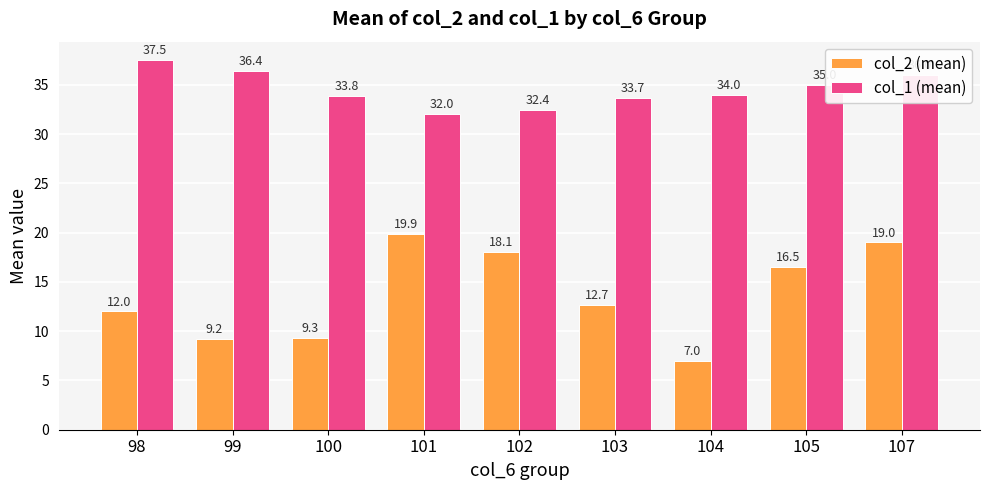

Rank the categories by col_2 (mean) value from lowest to highest.

104, 99, 100, 98, 103, 105, 102, 107, 101